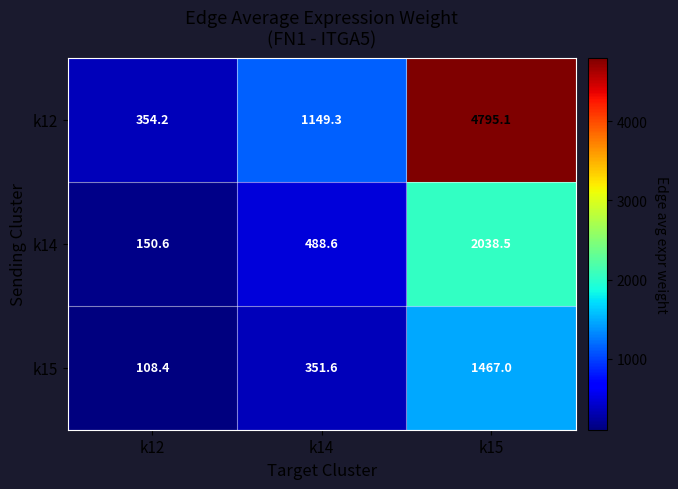

List the series in order of their overall mean, lowest first.

k15, k14, k12